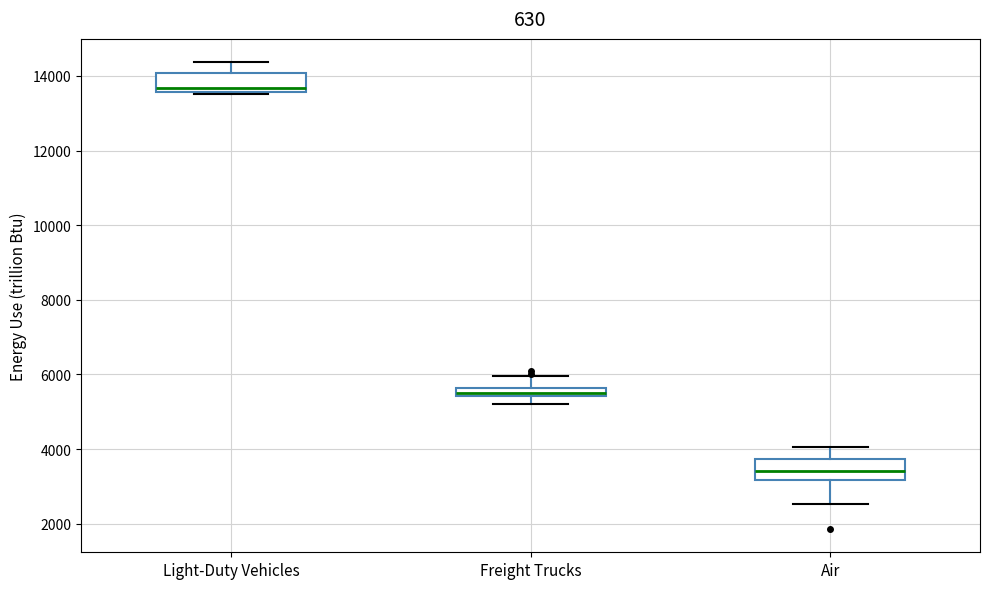

Which box's median line is the lowest?

Air